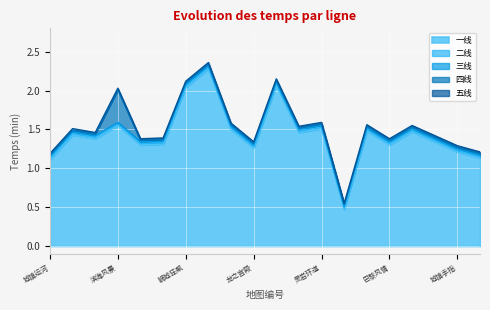

At which category is the sum across all series the highest?

惊险飞机场